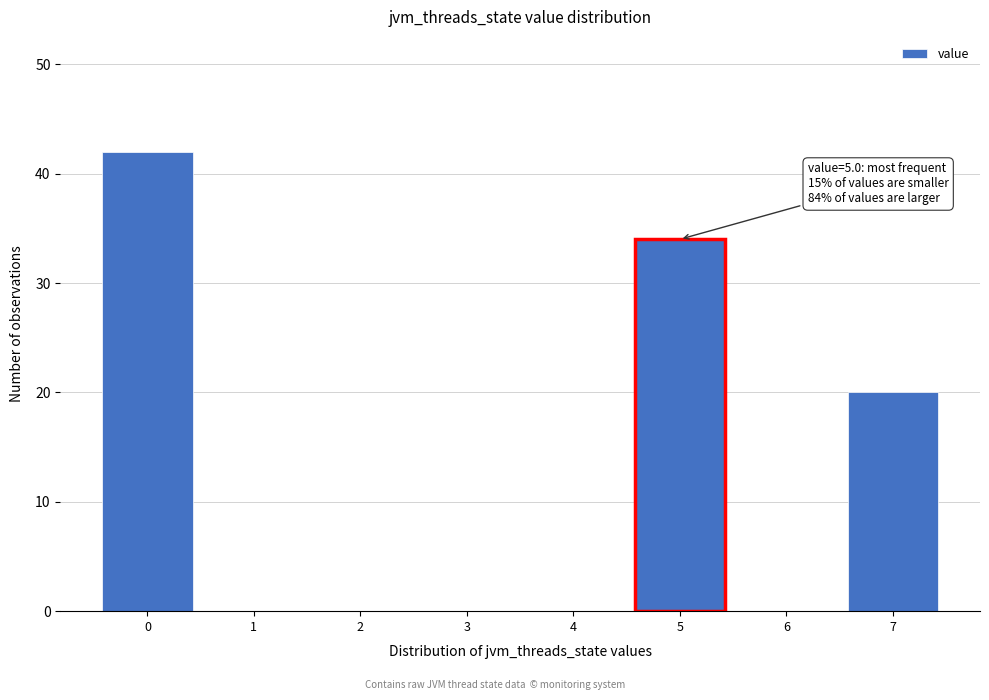

Reading right to left, extract all data points from this chart.

7=20	6=0	5=34	4=0	3=0	2=0	1=0	0=42